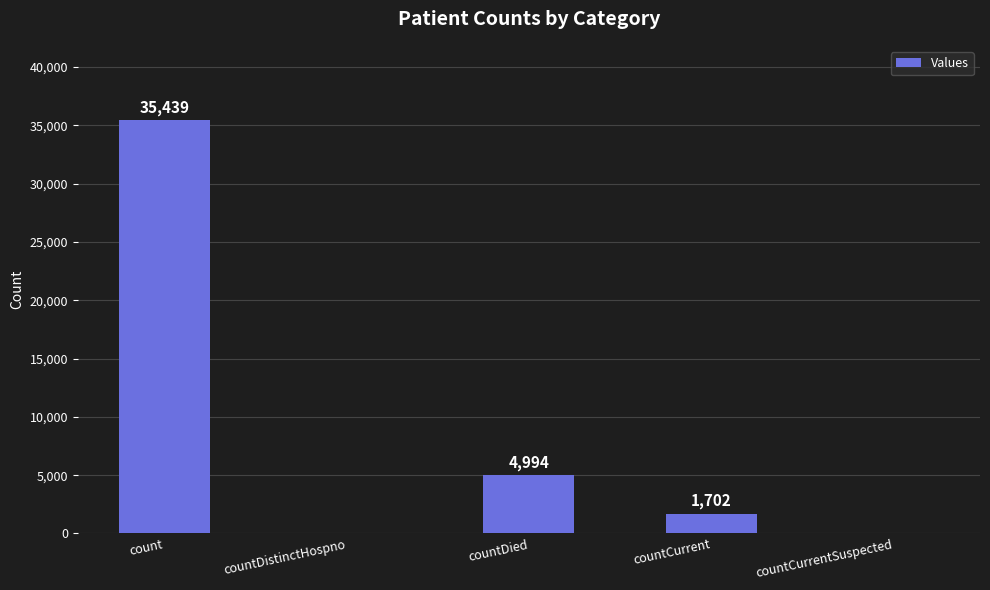

Where does the data first go above 1702?

count